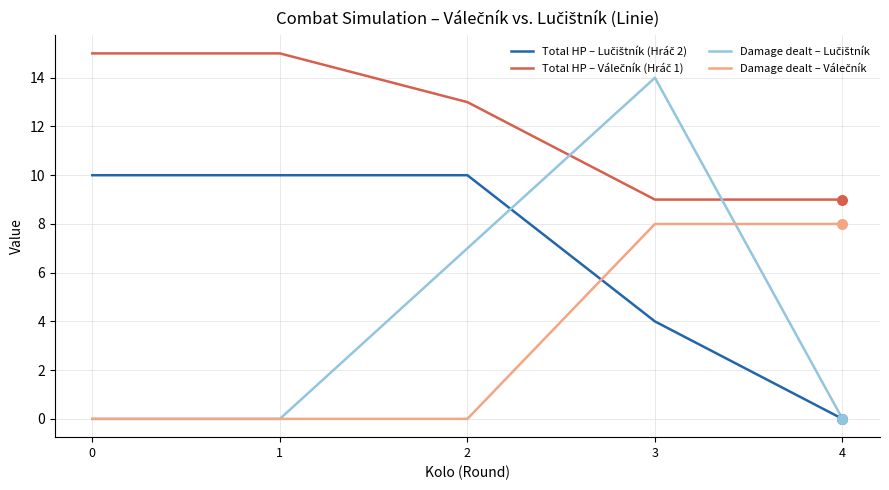

At which category is the sum across all series the highest?

3